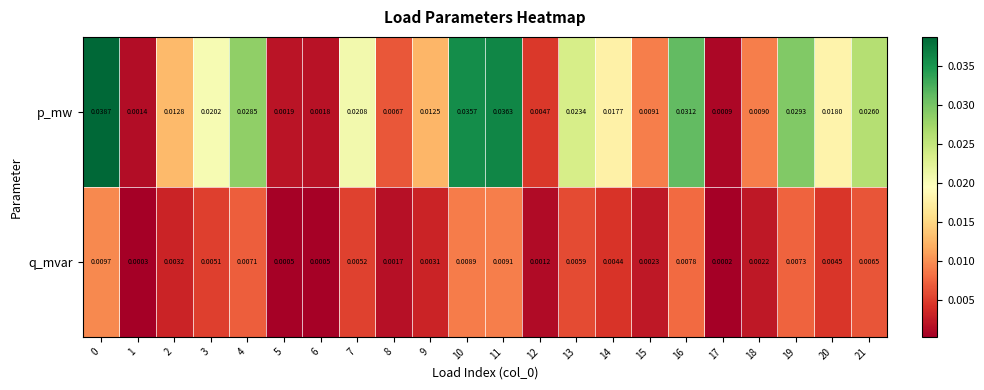

Rank the series by their maximum value, from lowest to highest.

q_mvar, p_mw